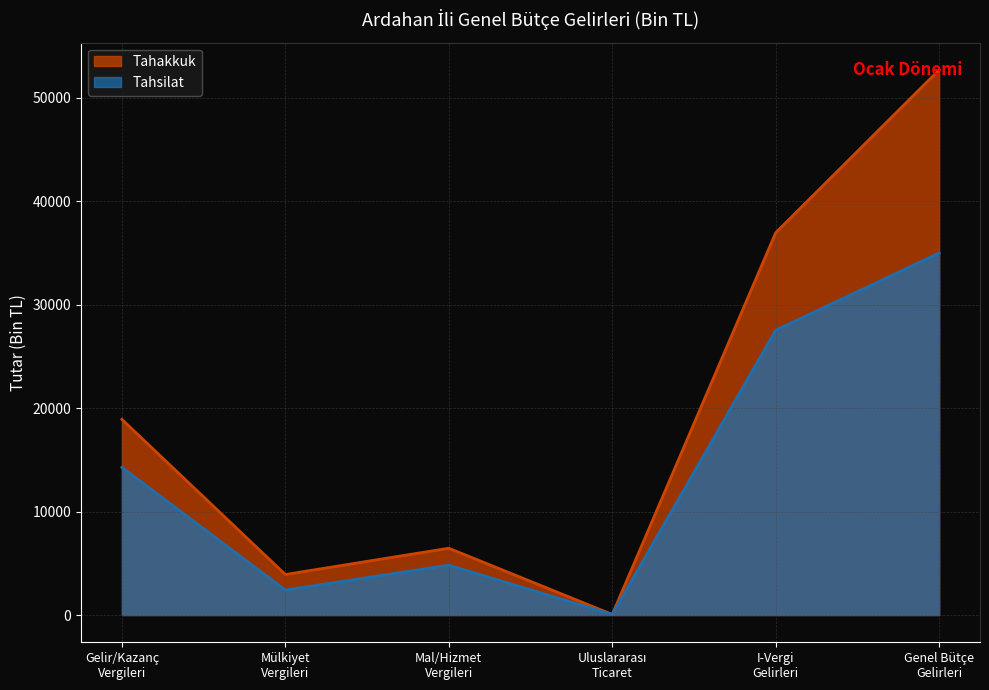

How many data points does each series have?

6